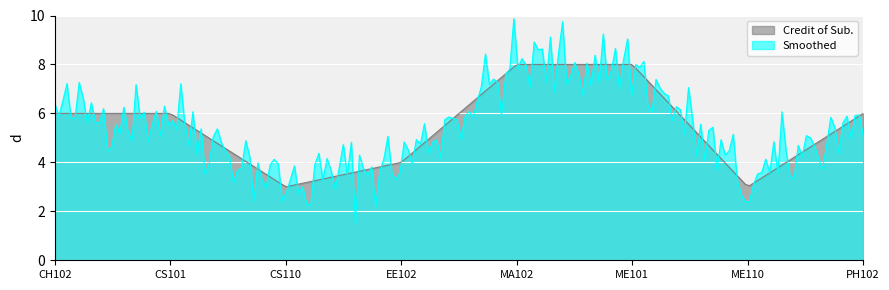

What is the difference between the maximum and minimum values in the Credit of Sub. series?

5.0